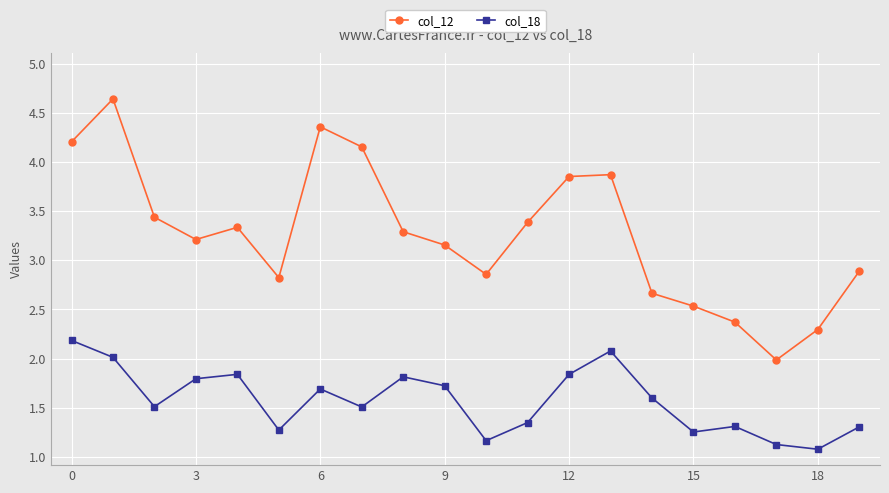

List the series in order of their peak value, highest first.

col_12, col_18